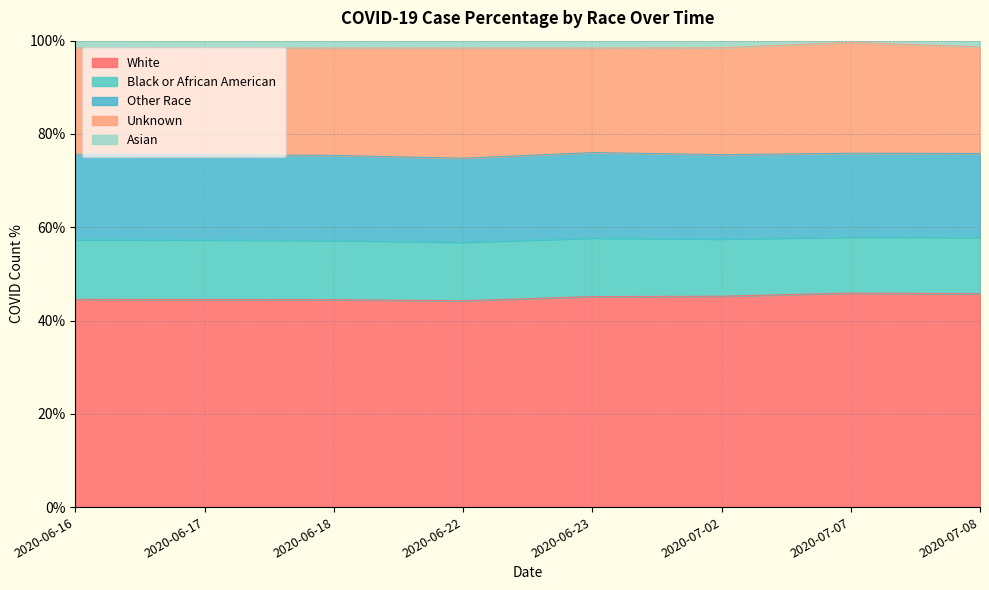

True or false: Other Race has a value of 30.4 at 2020-07-07.

False